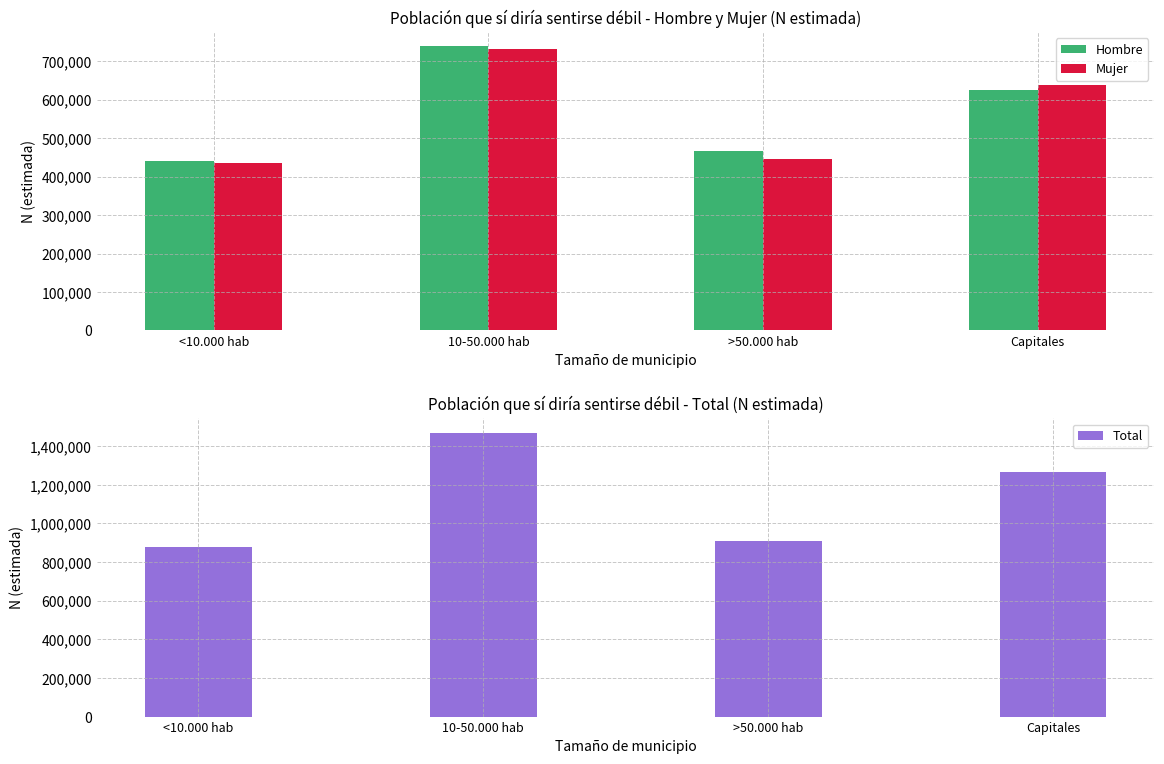

True or false: Mujer has a value of 435855 at <10.000 hab.

True